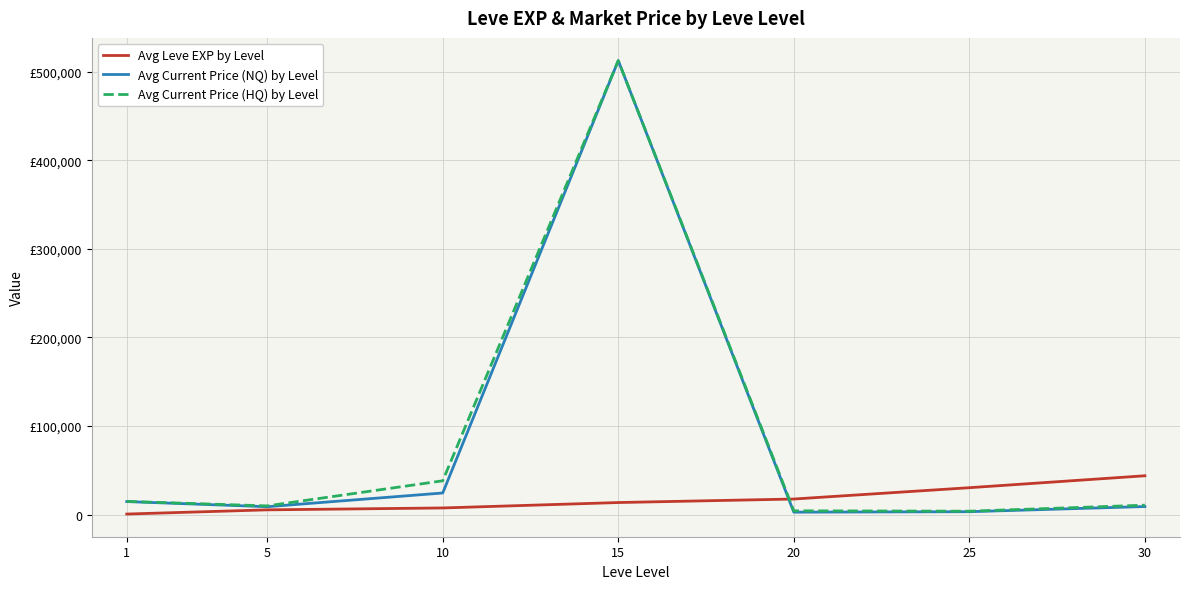

What are all the series names shown in the legend?

Avg Leve EXP by Level, Avg Current Price (NQ) by Level, Avg Current Price (HQ) by Level